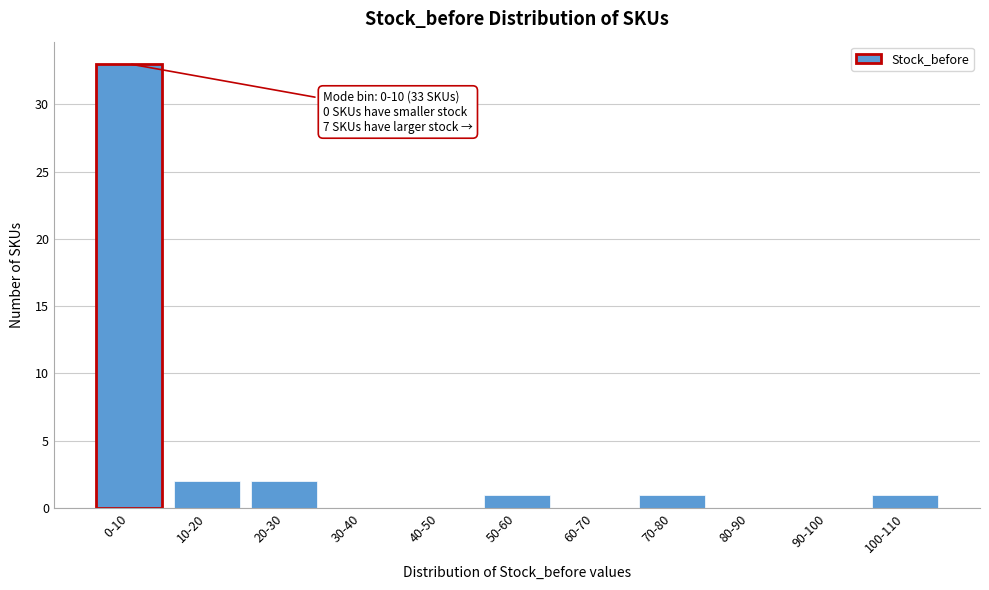

Reading left to right, extract all data points from this chart.

0-10=33	10-20=2	20-30=2	30-40=0	40-50=0	50-60=1	60-70=0	70-80=1	80-90=0	90-100=0	100-110=1